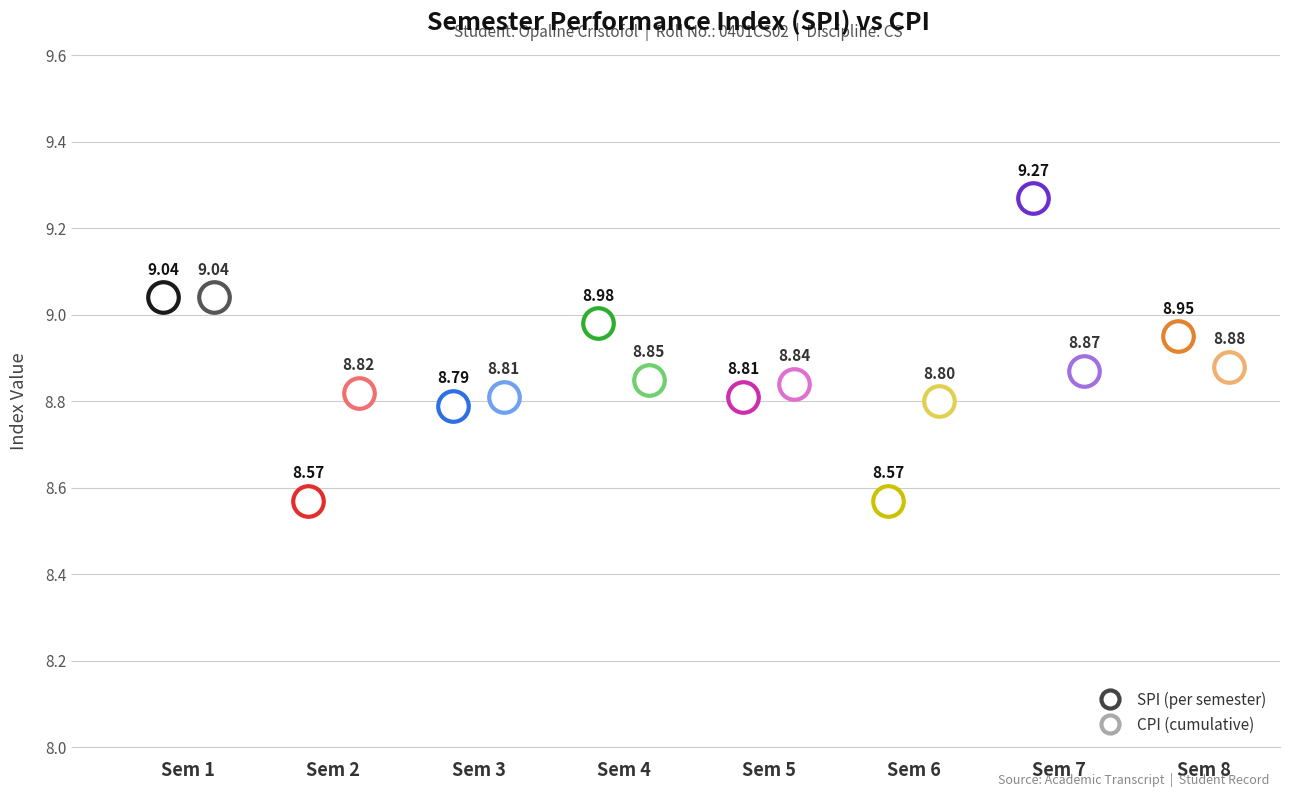

Where is SPI nearest to the value 8?

Semester 2